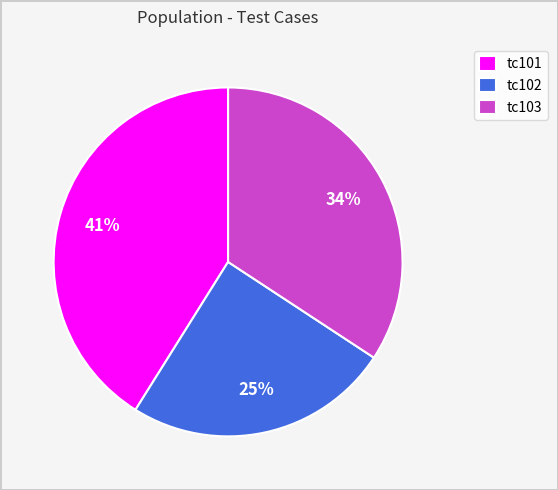

To the nearest percent, what is the difference between the tc101 and tc103 slice percentages?

7%